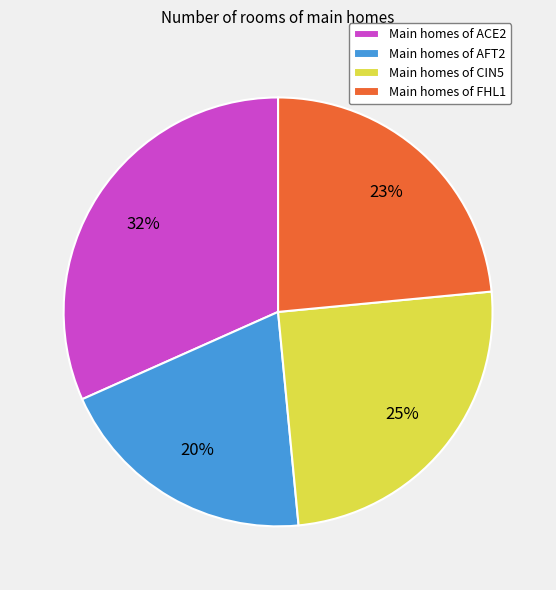

To the nearest percent, what portion does Main homes of ACE2 represent?

32%